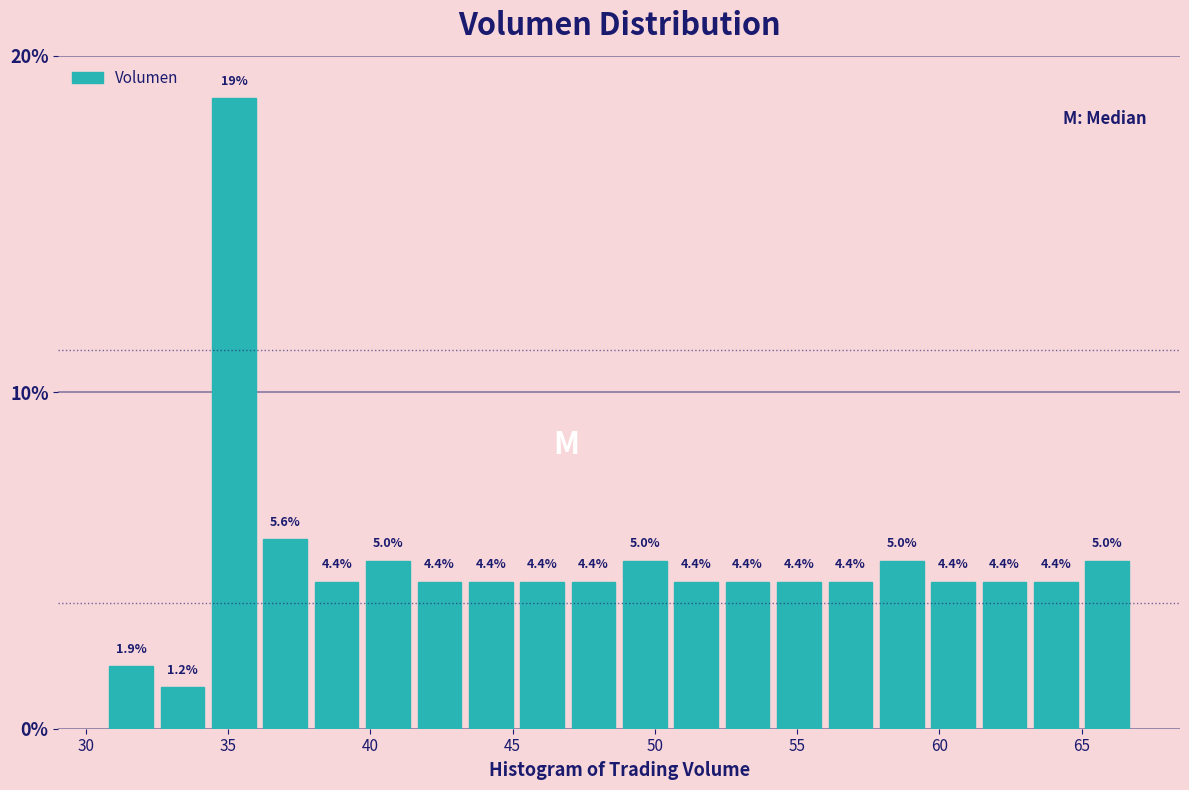

Around what value on the x-axis is the tallest bar? Give the approximate position of its centre, as read against the axis.

35.0